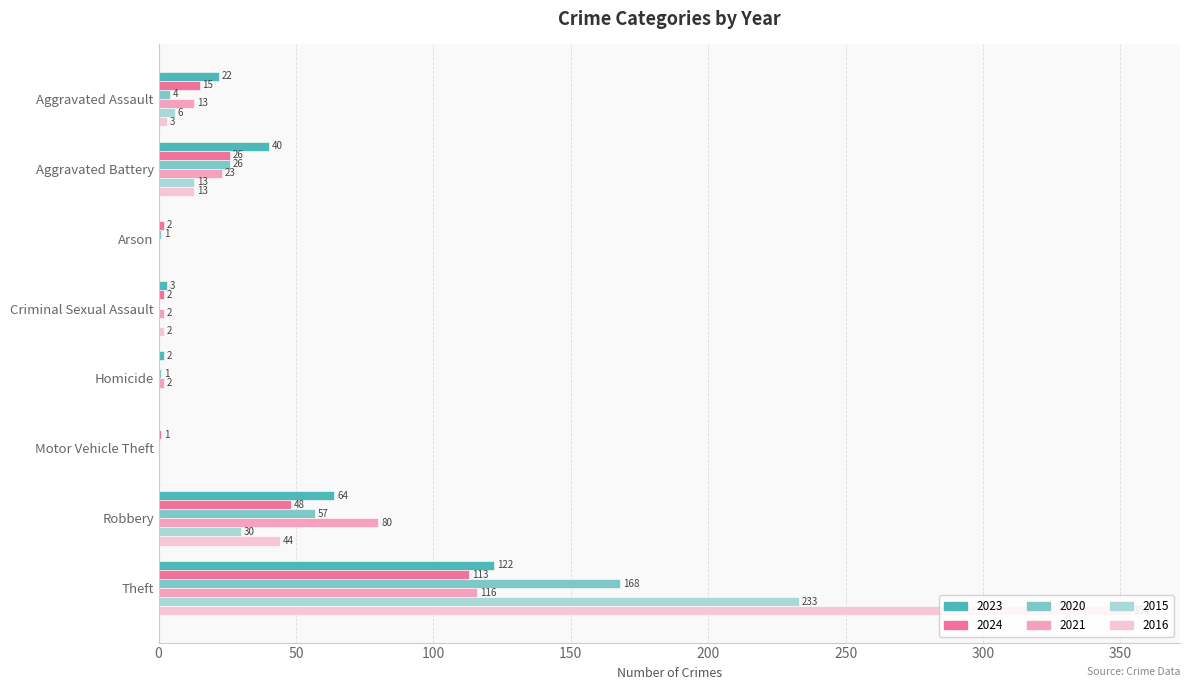

How many series are shown in this chart?

6